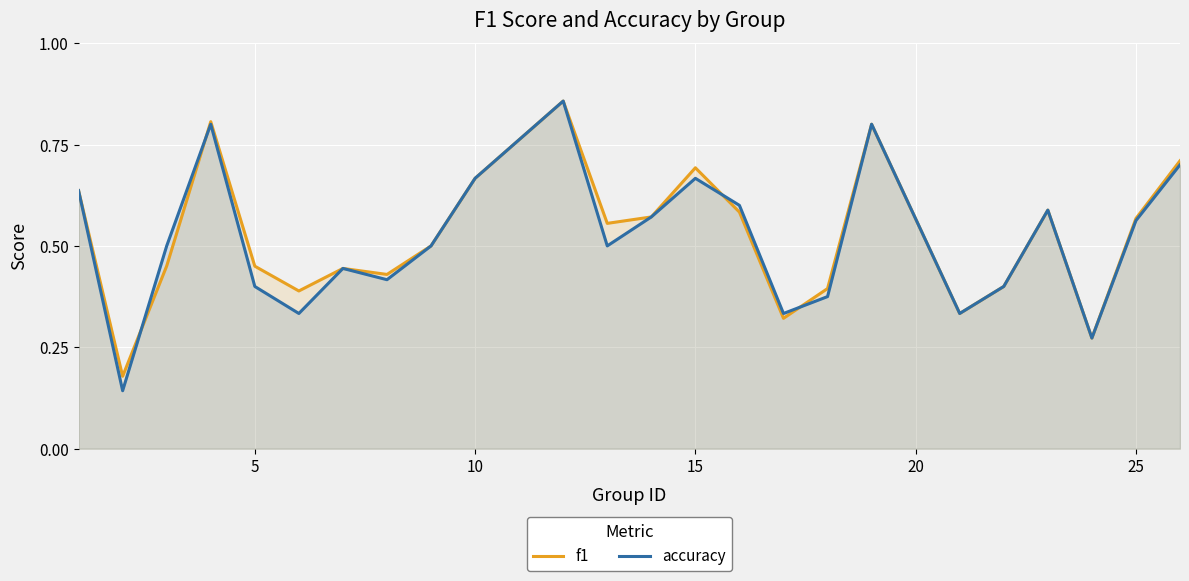

Does the chart display data point markers on the line(s)?

No